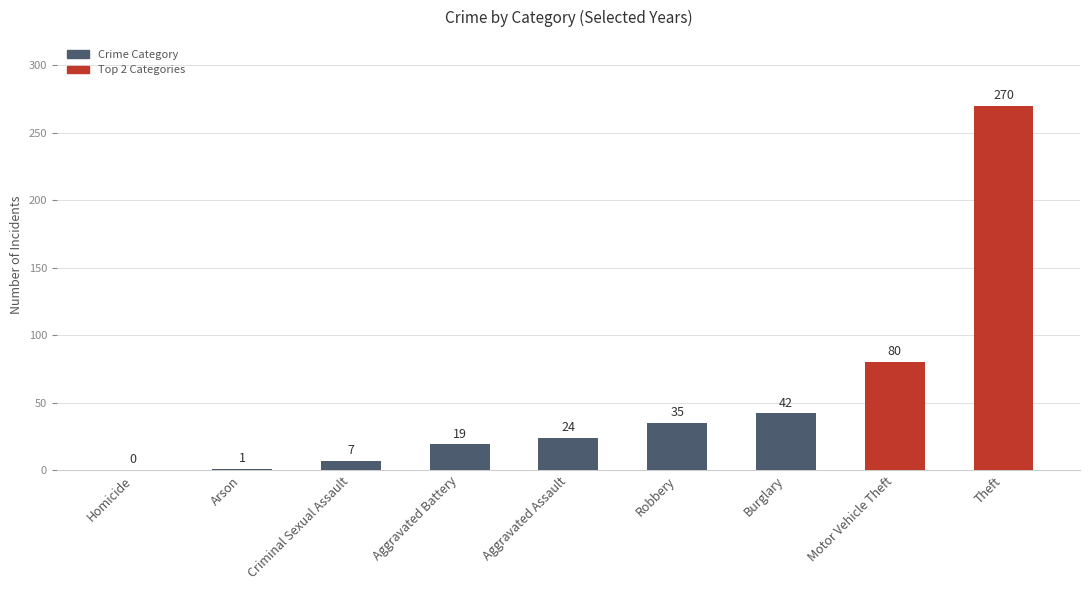

What is the greatest value displayed?

270